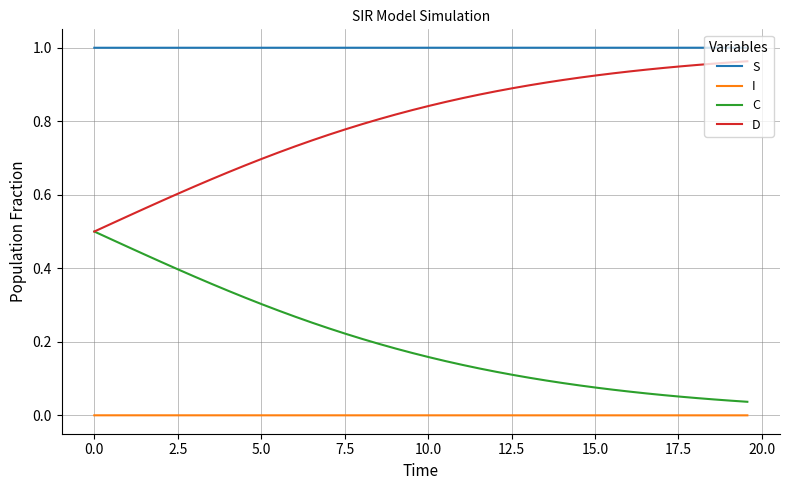

True or false: I and C cross at least once.

False